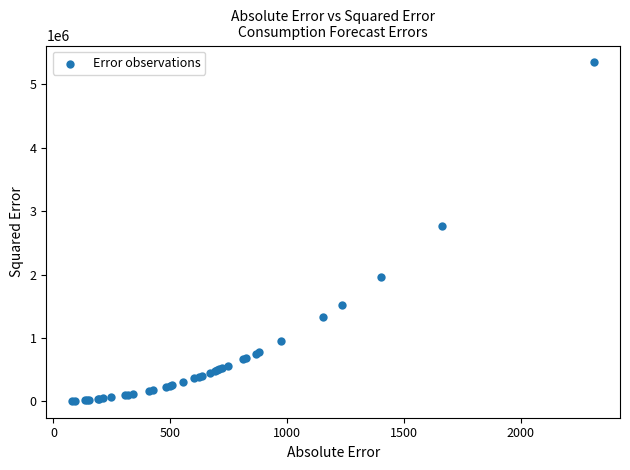

What Y value in the scatter plot is closest to 2677220?

2760250.0